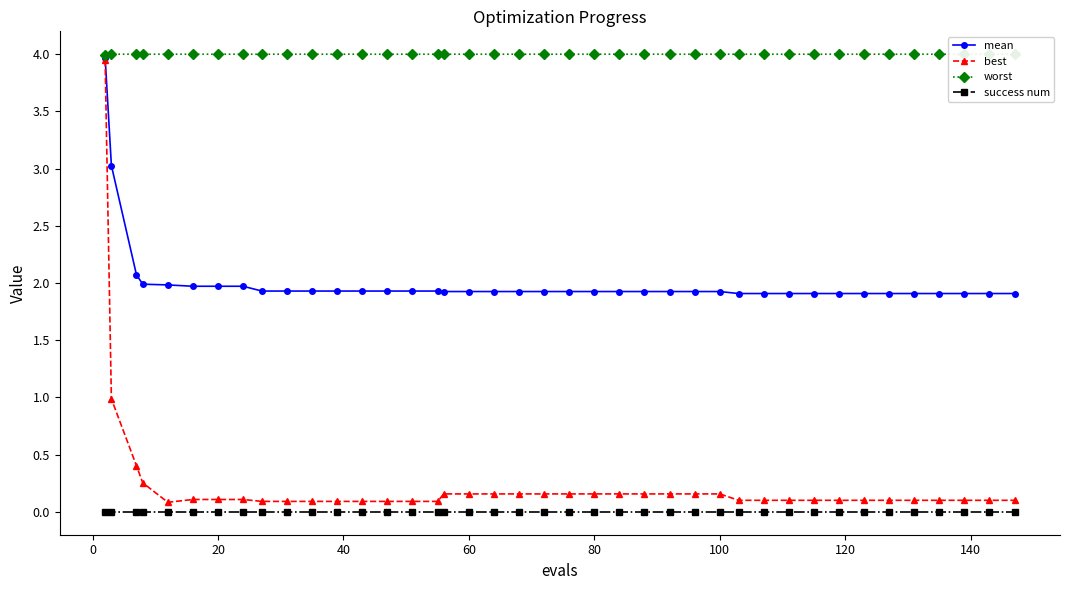

Reading right to left, list all the values displayed in this chart.

mean: 1.9	1.9	1.9	1.9	1.9	1.9	1.9	1.9	1.9	1.9	1.9	1.9	1.9	1.9	1.9	1.9	1.9	1.9	1.9	1.9	1.9	1.9	1.9	1.9	1.9	1.9	1.9	1.9	1.9	1.9	1.9	1.9	2.0	2.0	2.0	2.0	2.0	2.1	3.0	4.0
best: 0.1	0.1	0.1	0.1	0.1	0.1	0.1	0.1	0.1	0.1	0.1	0.1	0.2	0.2	0.2	0.2	0.2	0.2	0.2	0.2	0.2	0.2	0.2	0.2	0.1	0.1	0.1	0.1	0.1	0.1	0.1	0.1	0.1	0.1	0.1	0.1	0.3	0.4	1.0	3.9
worst: 4.0	4.0	4.0	4.0	4.0	4.0	4.0	4.0	4.0	4.0	4.0	4.0	4.0	4.0	4.0	4.0	4.0	4.0	4.0	4.0	4.0	4.0	4.0	4.0	4.0	4.0	4.0	4.0	4.0	4.0	4.0	4.0	4.0	4.0	4.0	4.0	4.0	4.0	4.0	4.0
success num: 0.0	0.0	0.0	0.0	0.0	0.0	0.0	0.0	0.0	0.0	0.0	0.0	0.0	0.0	0.0	0.0	0.0	0.0	0.0	0.0	0.0	0.0	0.0	0.0	0.0	0.0	0.0	0.0	0.0	0.0	0.0	0.0	0.0	0.0	0.0	0.0	0.0	0.0	0.0	0.0